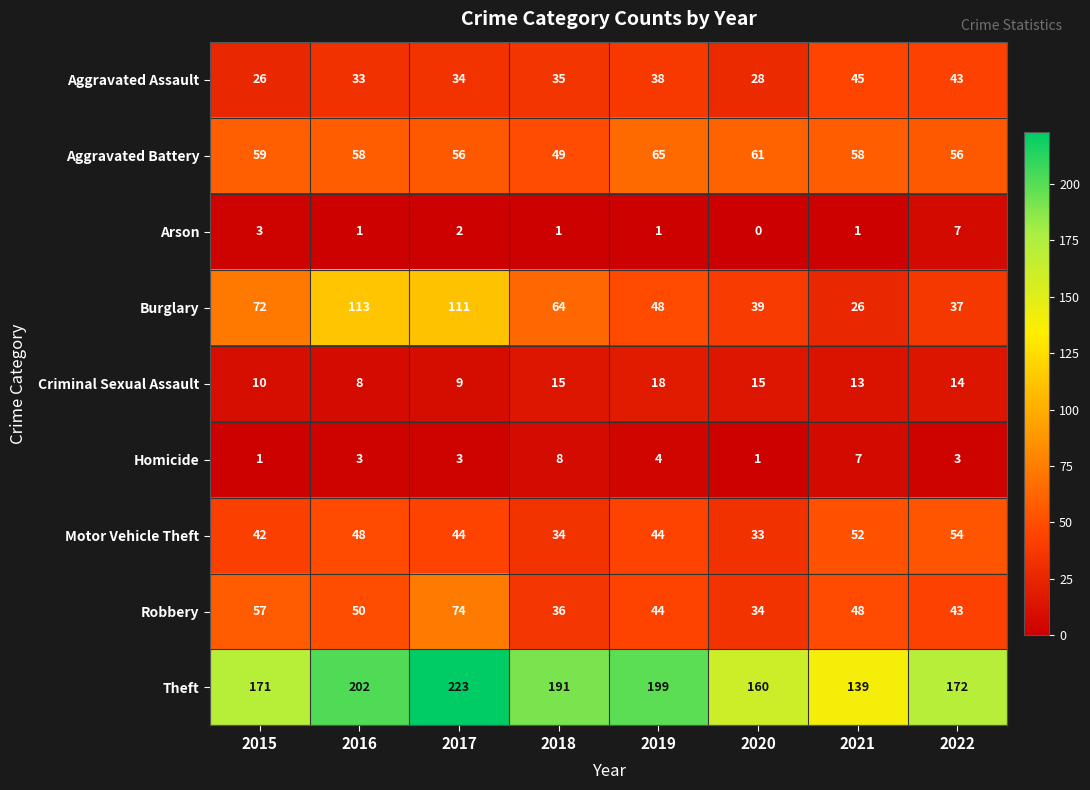

The value of Criminal Sexual Assault at 2019 is 18. True or false?

True